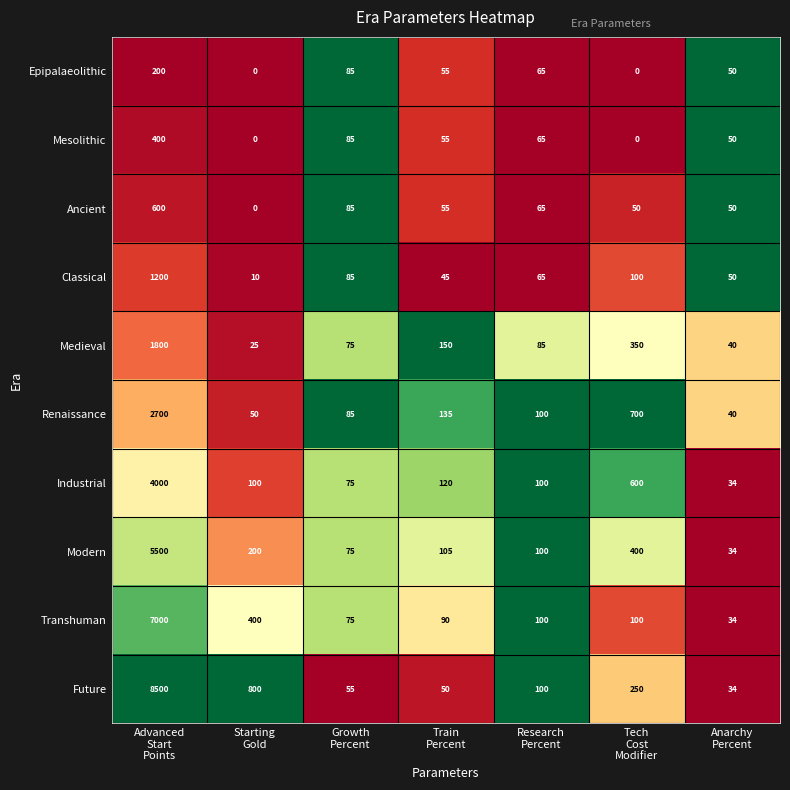

What is the average value of the Transhuman series?

1114